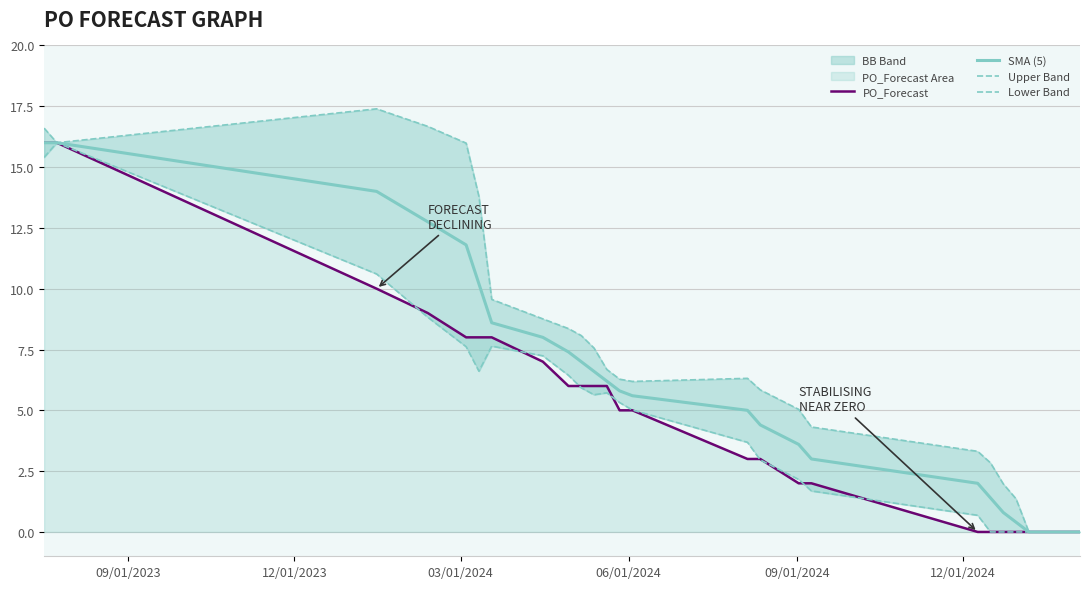

What is the maximum value for PO_Forecast?

16.0